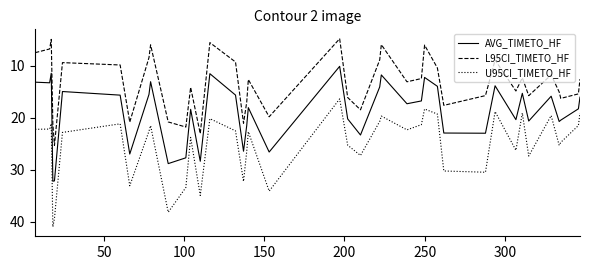

What is the difference between the maximum and minimum values in the U95CI_TIMETO_HF series?

24.6